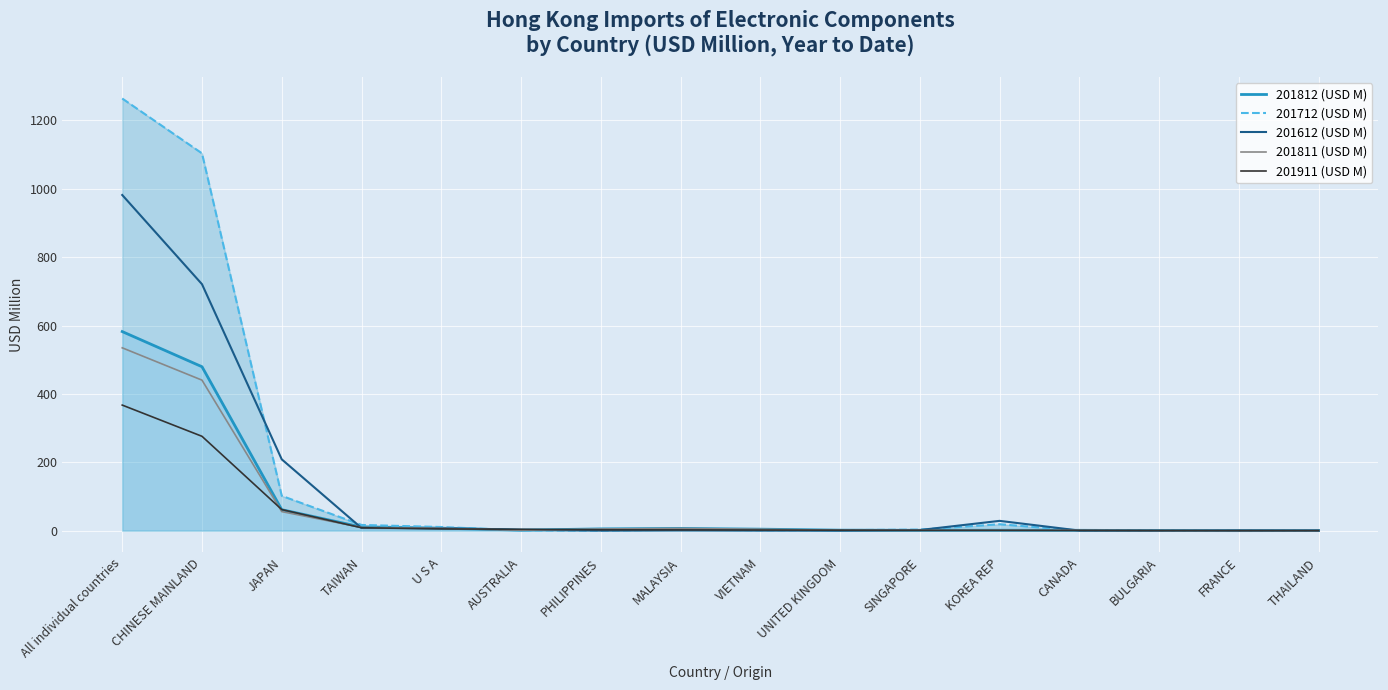

What is the sum of the 201612 (USD M) values at MALAYSIA and JAPAN?

209.5